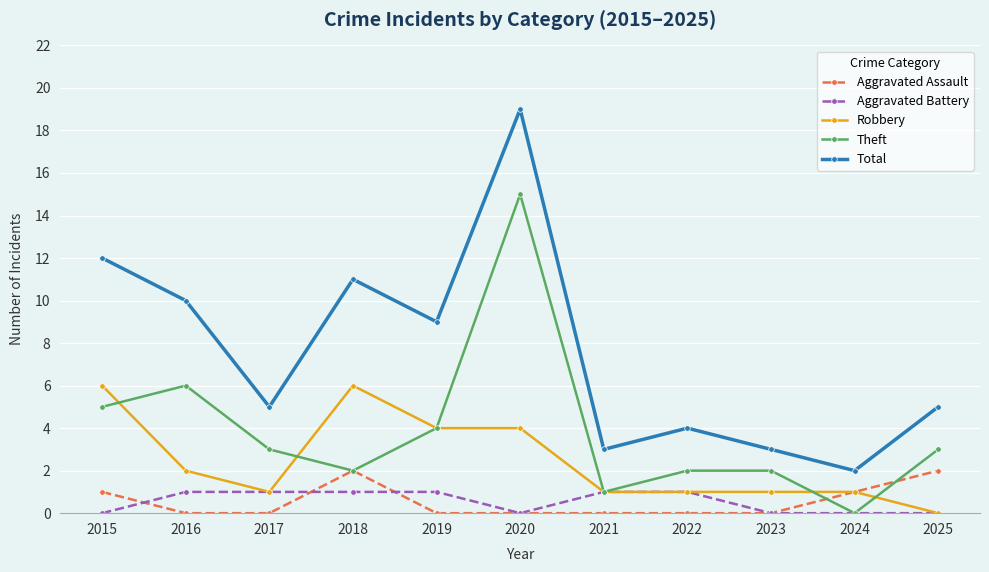

What is the difference between the highest and lowest values at 2025?

5